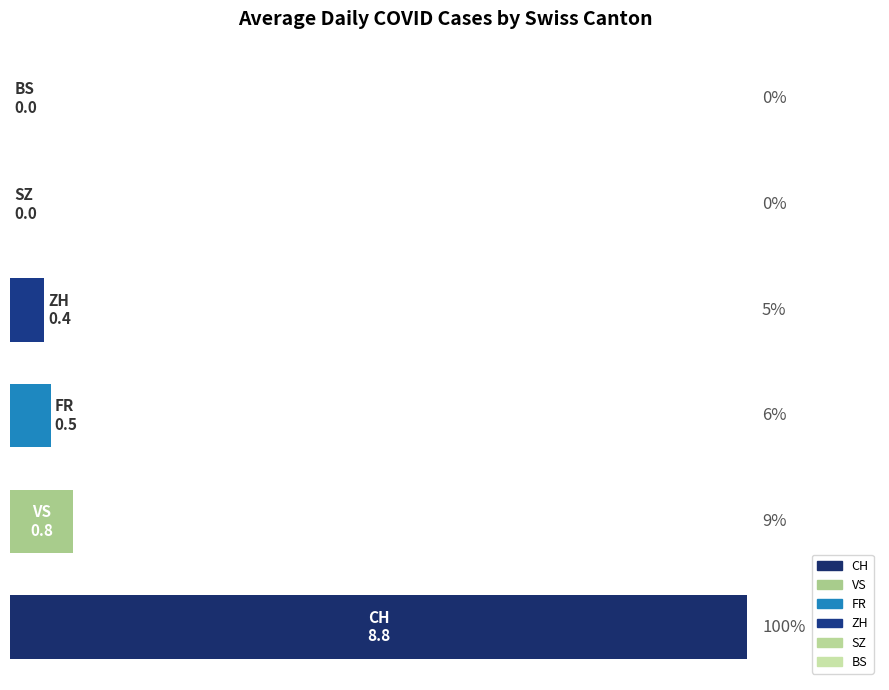

Are the bars horizontal?

Yes